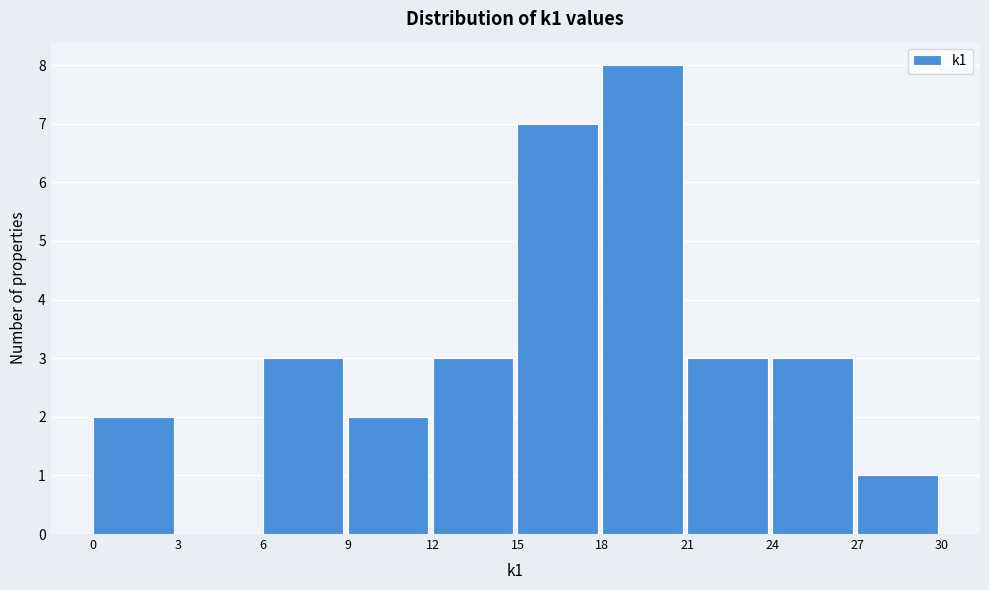

Over which range of the x-axis is the bar tallest?

18 to 21